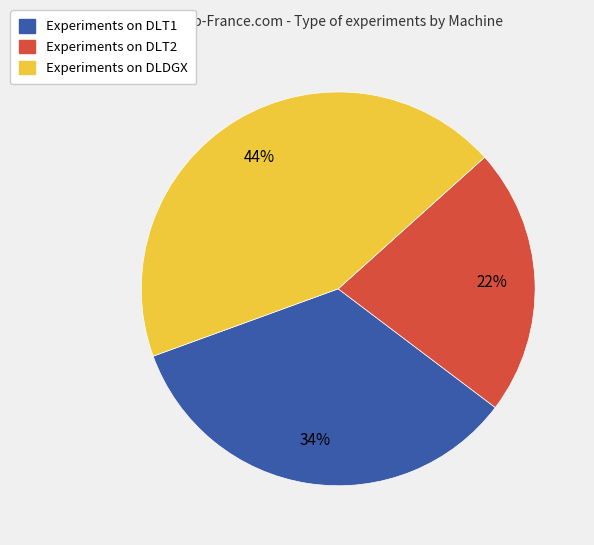

What is the smallest slice in the pie chart?

Experiments on DLT2